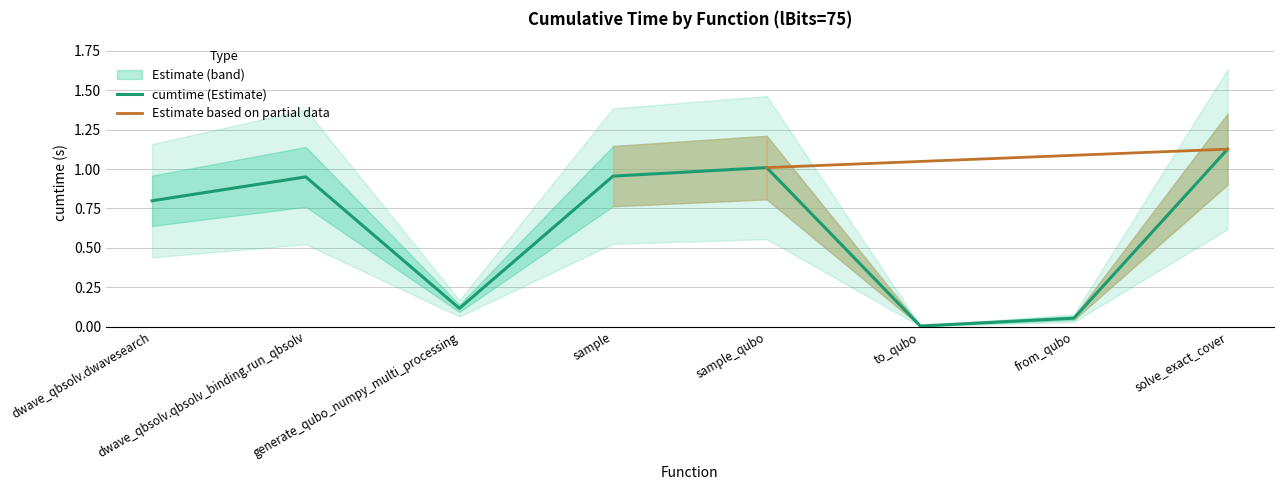

What is the difference between the maximum and second lowest values?

1.1